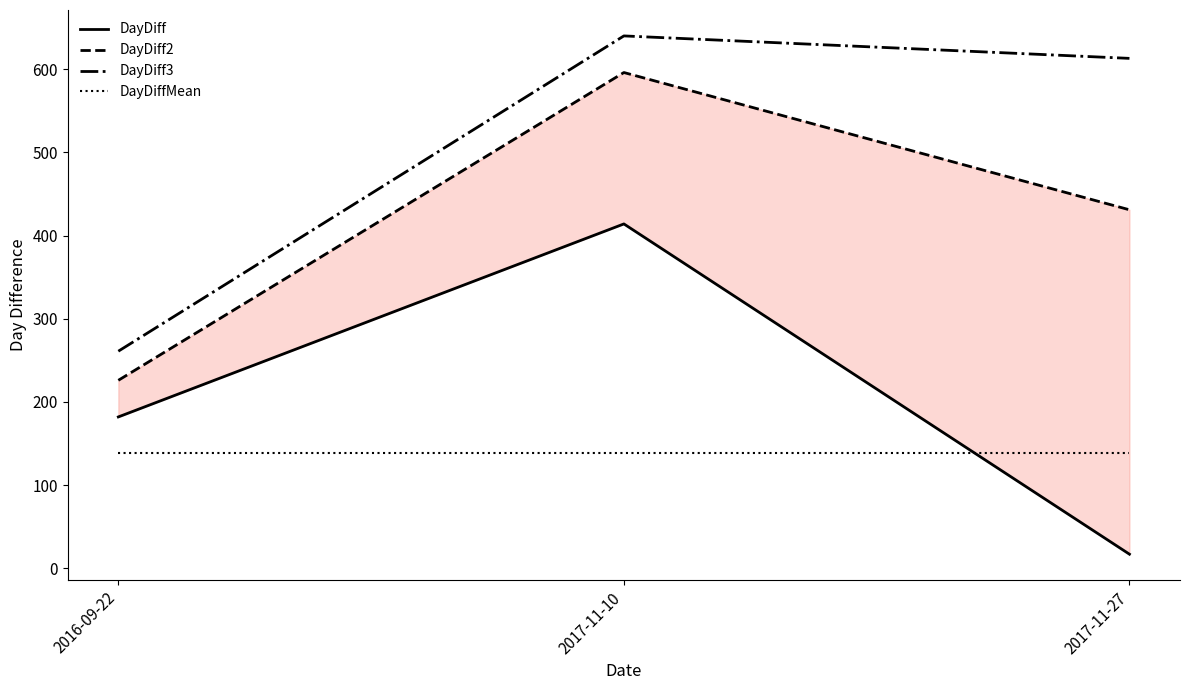

At which category is the sum across all series the highest?

2017-11-10